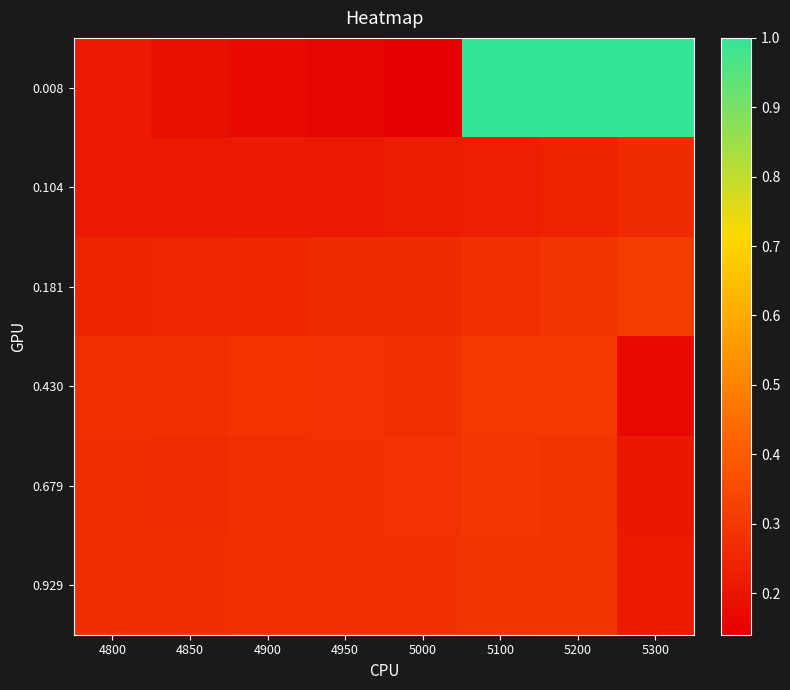

Reading left to right, what are all the values shown in this chart?

0.008: 4800=0.2	4850=0.2	4900=0.2	4950=0.2	5000=0.1	5100=1.0	5200=1.0	5300=1.0
0.104: 4800=0.2	4850=0.2	4900=0.2	4950=0.2	5000=0.2	5100=0.2	5200=0.2	5300=0.3
0.181: 4800=0.2	4850=0.2	4900=0.3	4950=0.3	5000=0.3	5100=0.3	5200=0.3	5300=0.3
0.430: 4800=0.3	4850=0.3	4900=0.3	4950=0.3	5000=0.3	5100=0.3	5200=0.3	5300=0.2
0.679: 4800=0.3	4850=0.3	4900=0.3	4950=0.3	5000=0.3	5100=0.3	5200=0.3	5300=0.2
0.929: 4800=0.3	4850=0.3	4900=0.3	4950=0.3	5000=0.3	5100=0.3	5200=0.3	5300=0.2